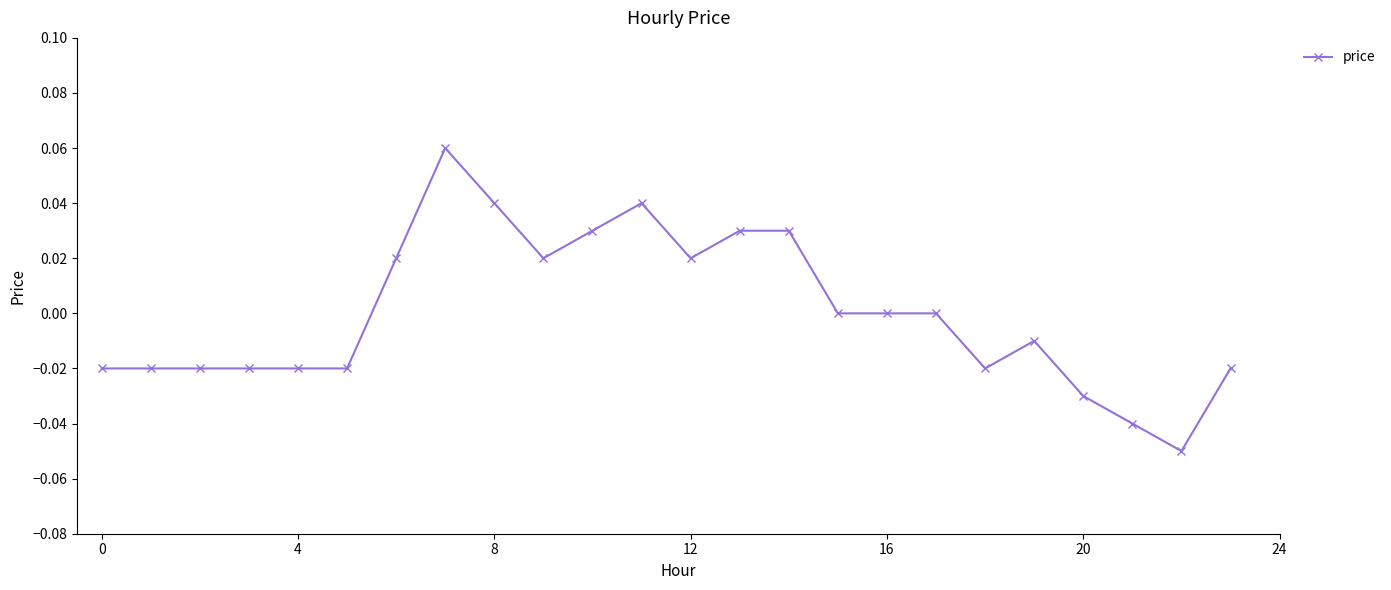

What is the label of the 24th point from the left?

23